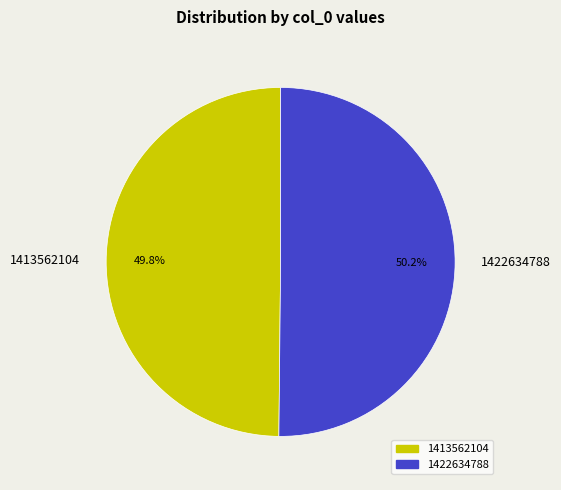

Approximately how many times larger is the value at 1422634788 compared to 1413562104?

1.0